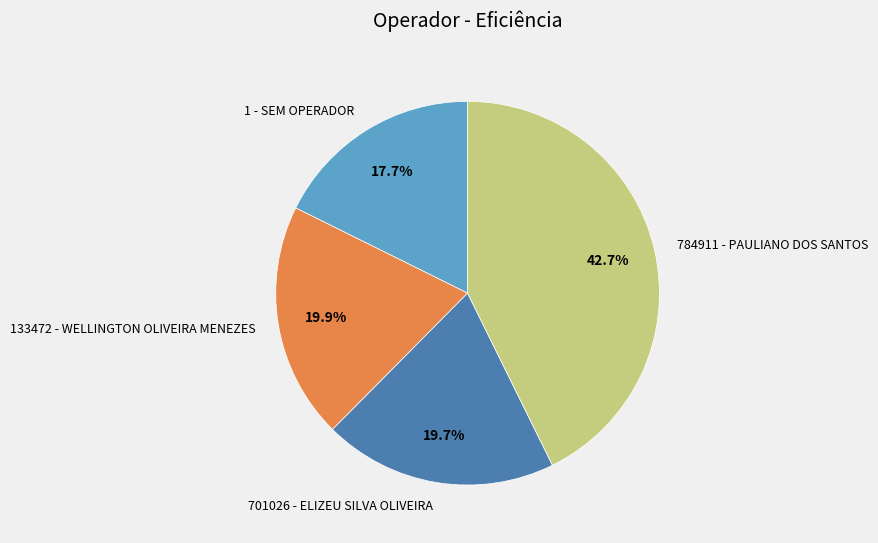

What percentage is the 1 - SEM OPERADOR slice, to the nearest percent?

18%